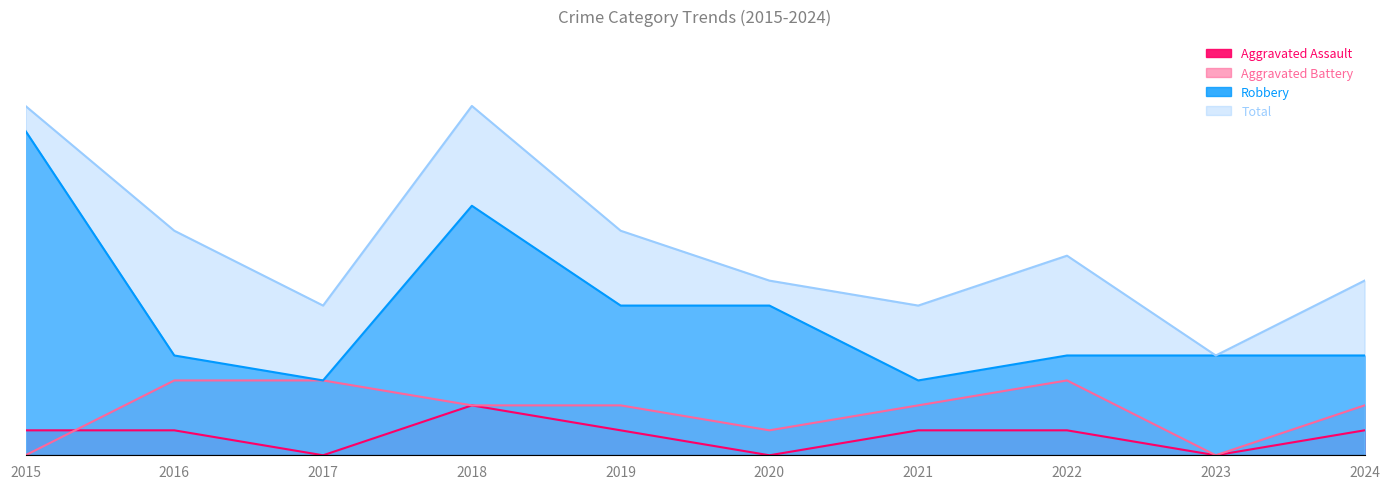

Between 2016 and 2023, which series saw the biggest shift?

Total